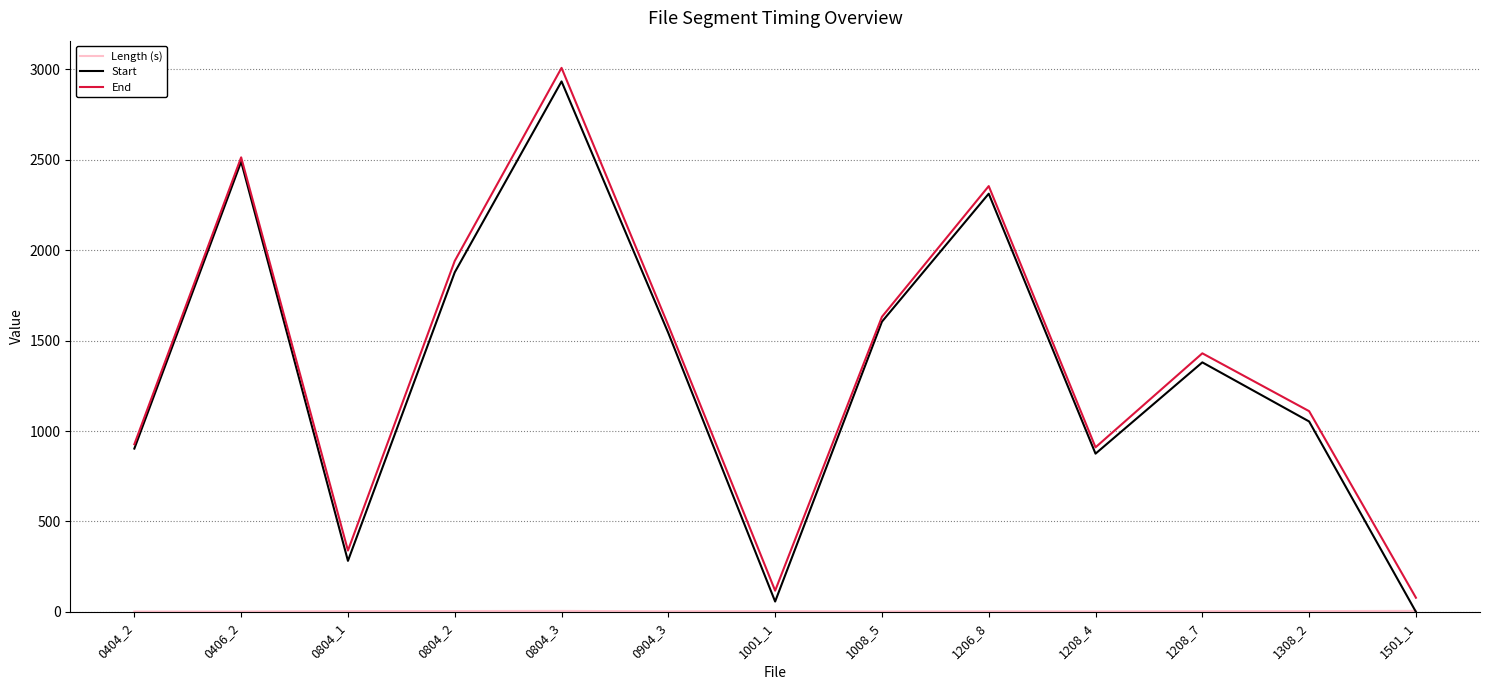

Which series changed the most between 1008_5 and 1501_1?

Start